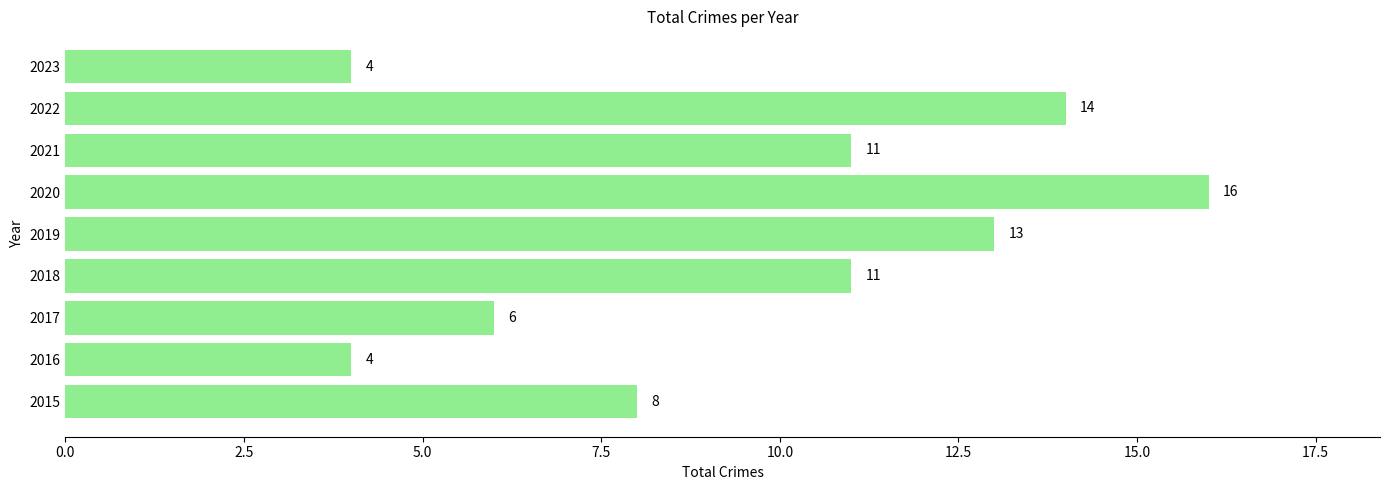

The chart shows a value of 11 at 2021. True or false?

True